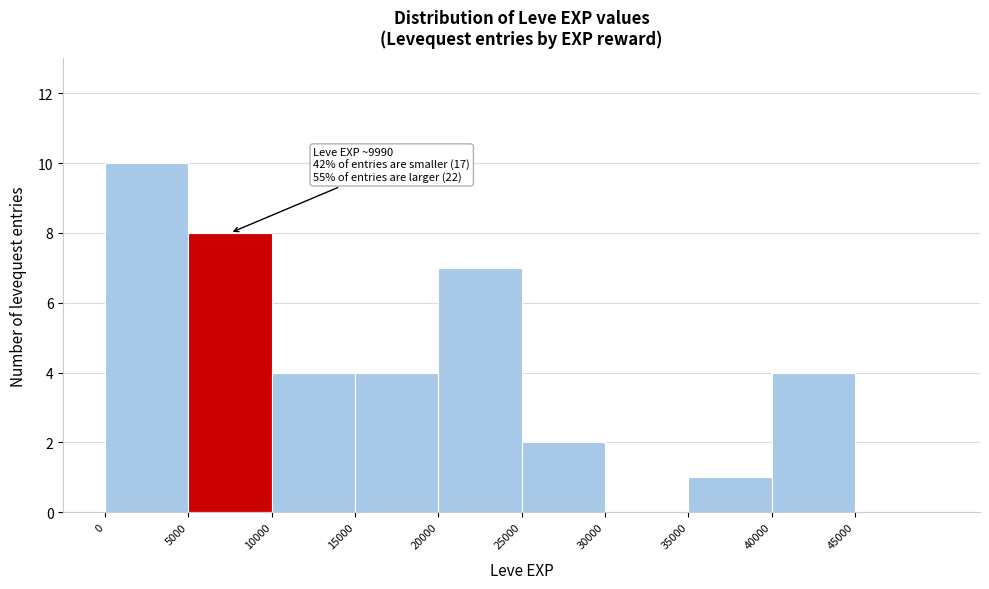

Which range on the x-axis has the tallest bar?

0 to 5000